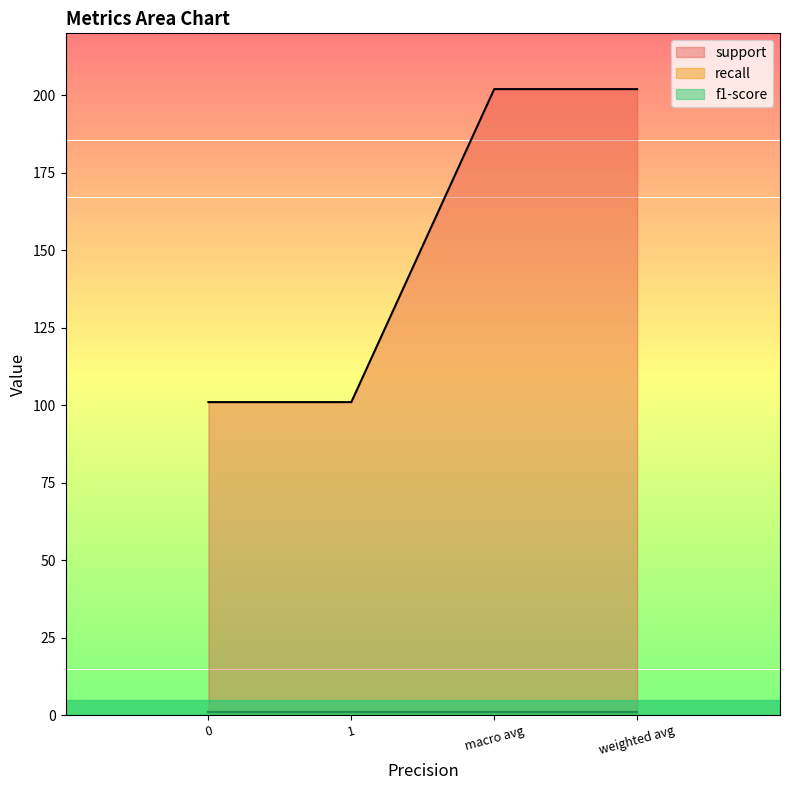

Does the chart have visible grid lines?

No